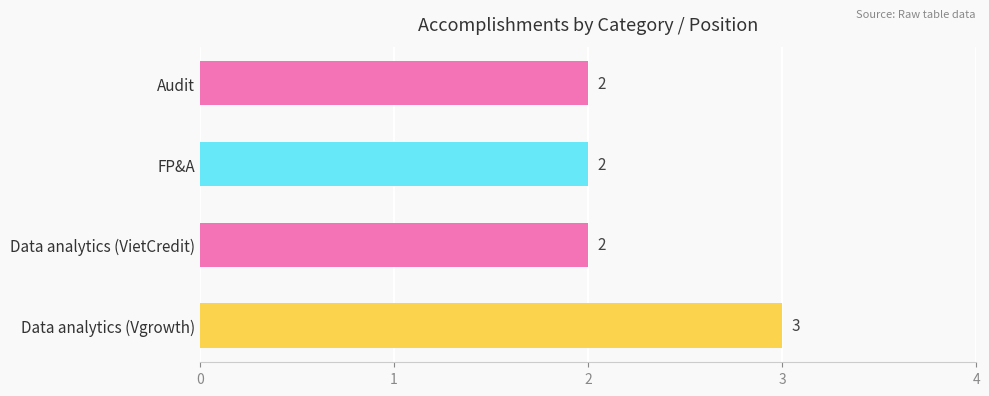

Does the chart contain any negative values?

No